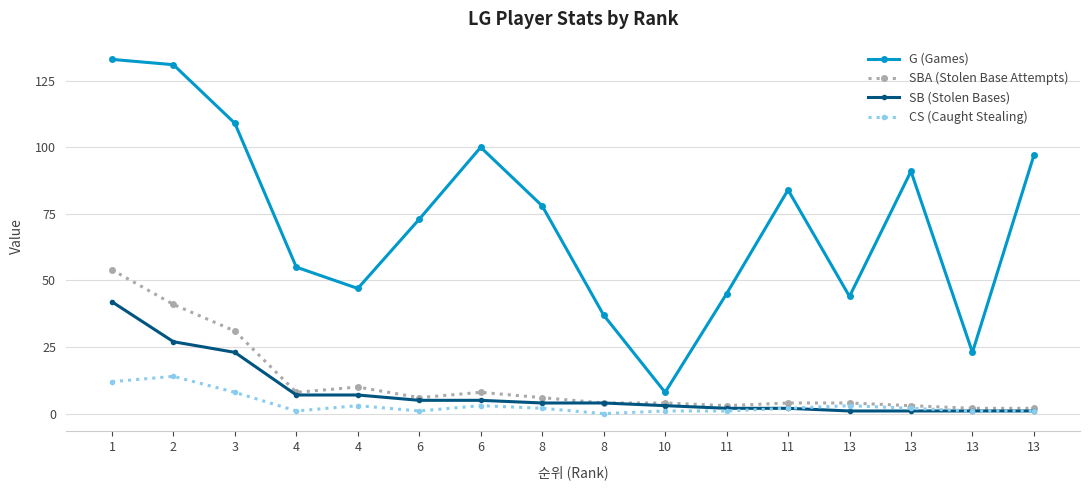

True or false: G (Games) and SBA (Stolen Base Attempts) intersect in this chart.

False